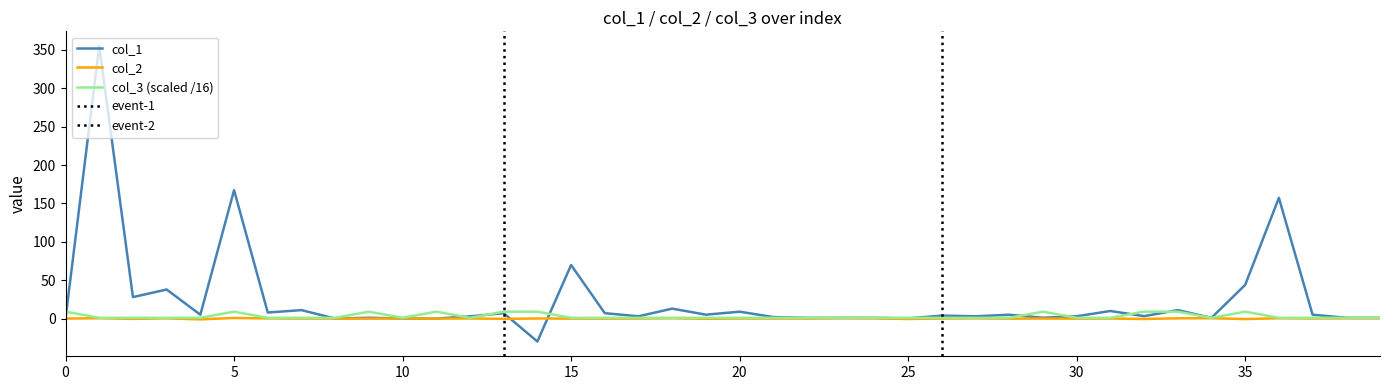

True or false: col_3 (scaled /16) has a value of 1.0 at 10.

True